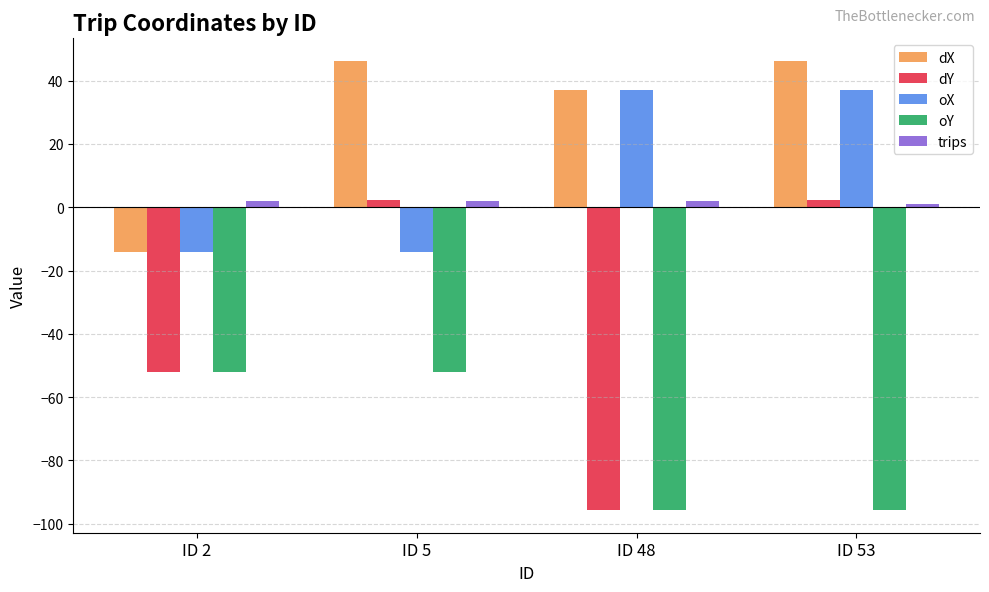

What are all the series names shown in the legend?

dX, dY, oX, oY, trips